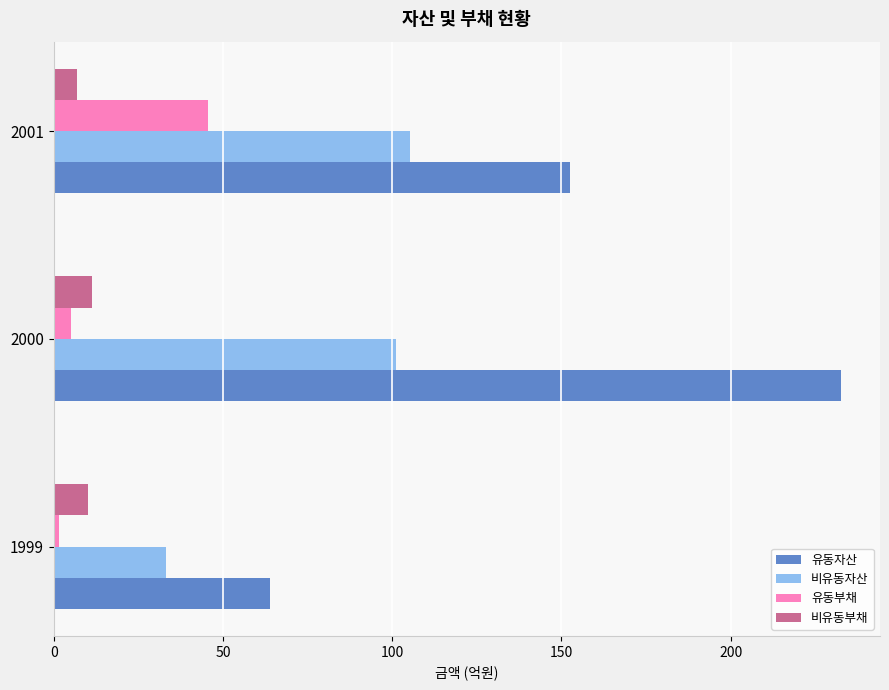

Rank the series by their maximum value, from highest to lowest.

유동자산, 비유동자산, 유동부채, 비유동부채